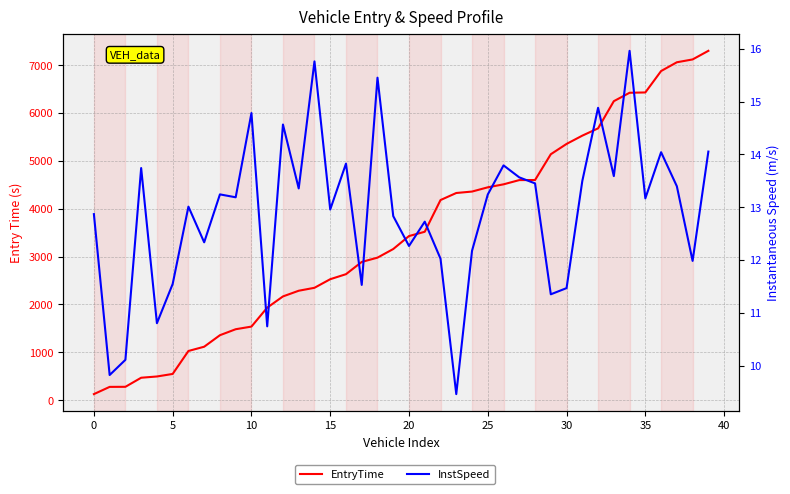

Which series has the largest total across all categories?

EntryTime